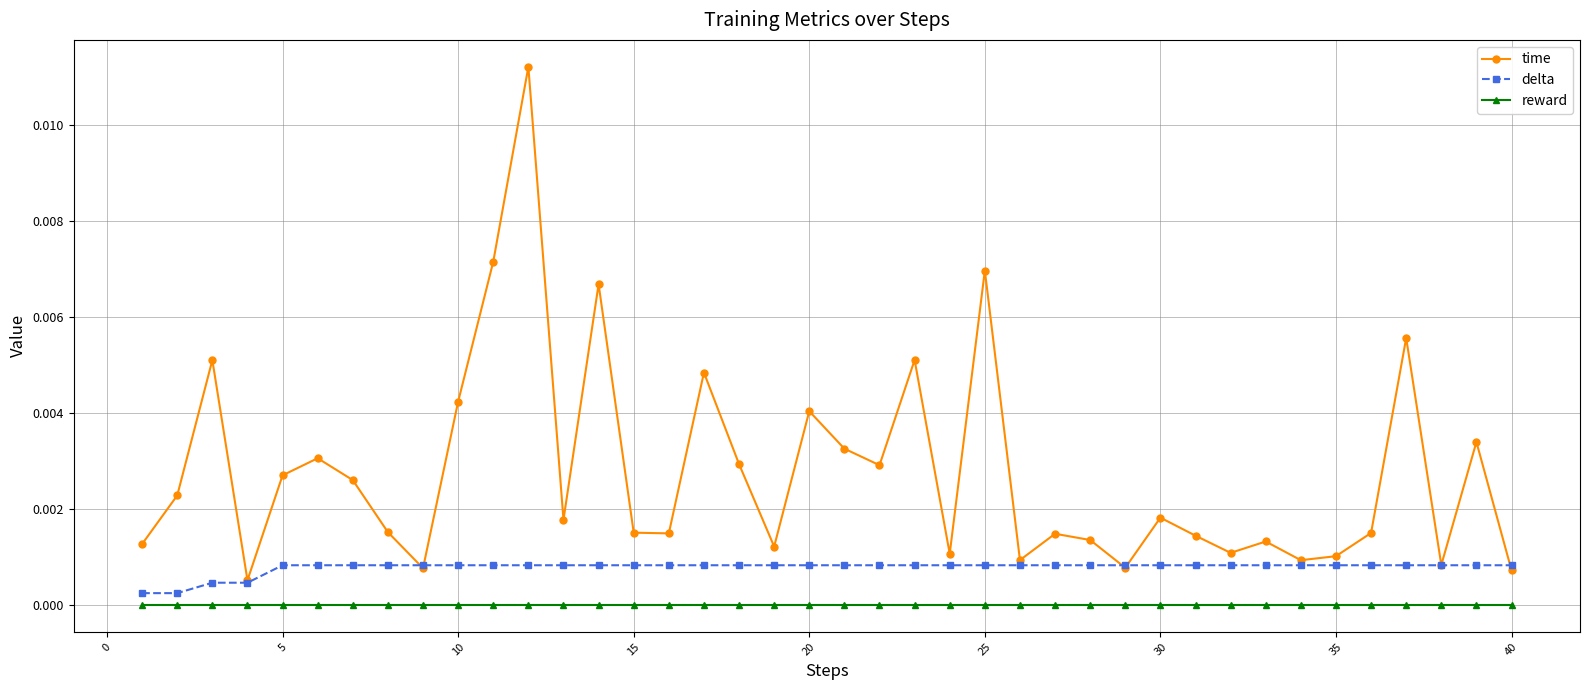

Rank the series by their maximum value, from highest to lowest.

time, delta, reward